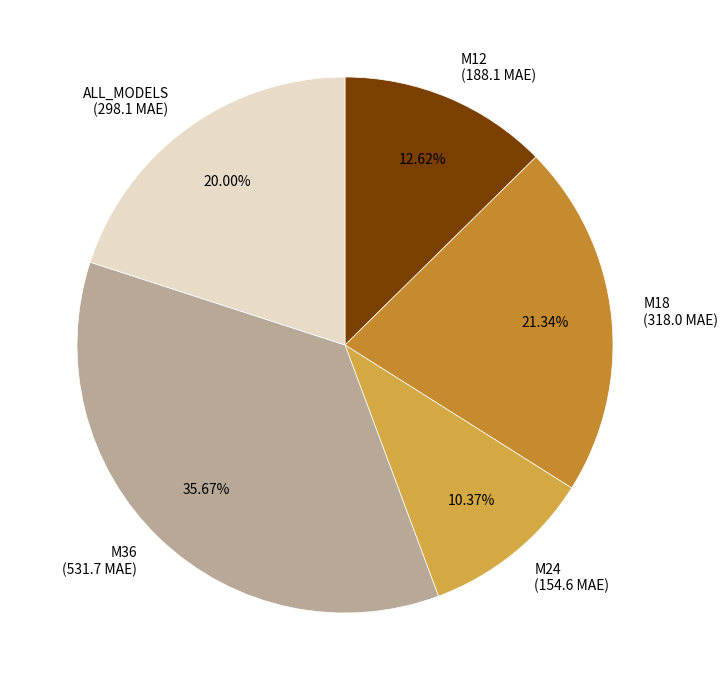

To the nearest percent, what is the combined percentage of M24 and M36?

46%